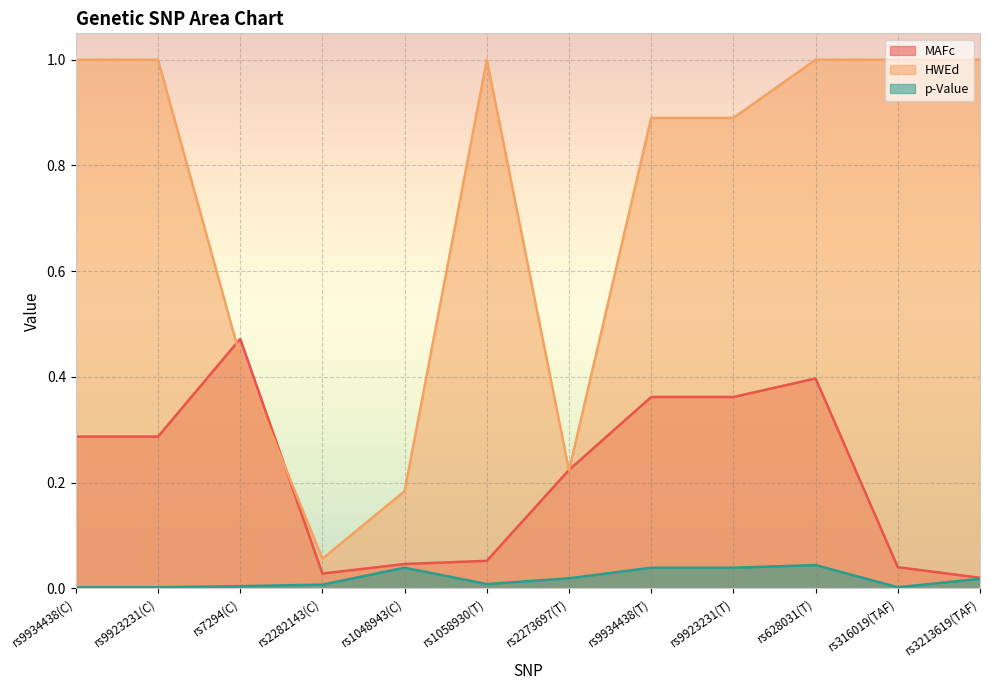

List the series in order of their peak value, highest first.

HWEd, MAFc, p-Value